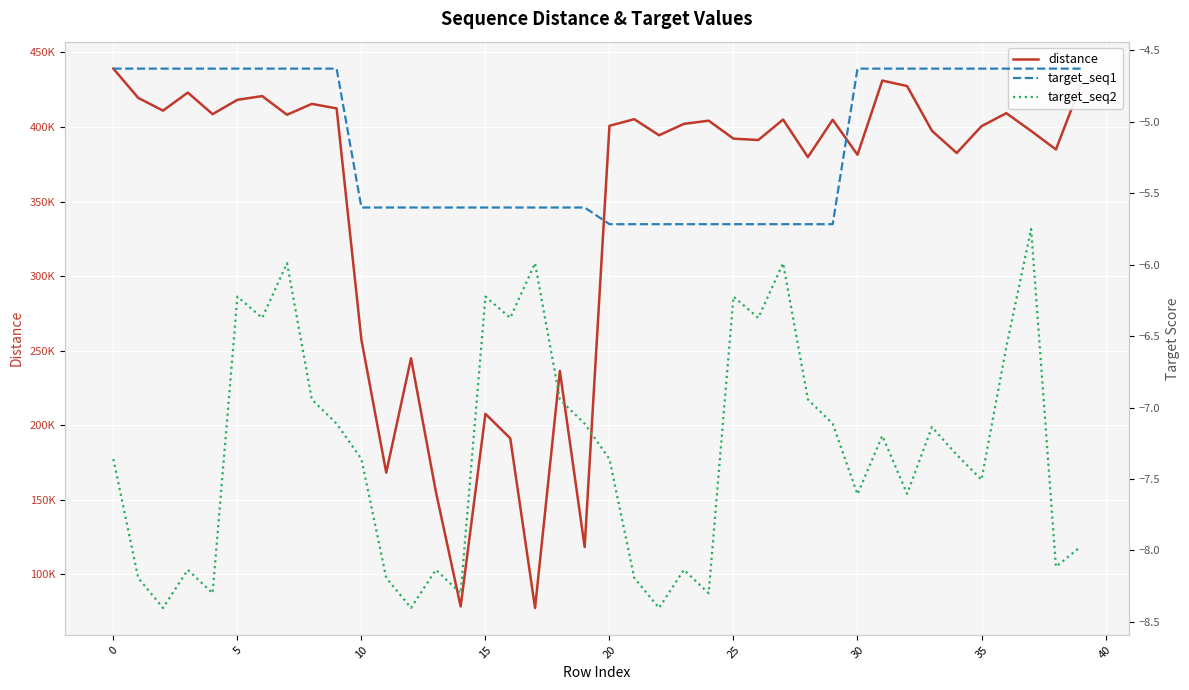

Does the chart display data point markers on the line(s)?

No